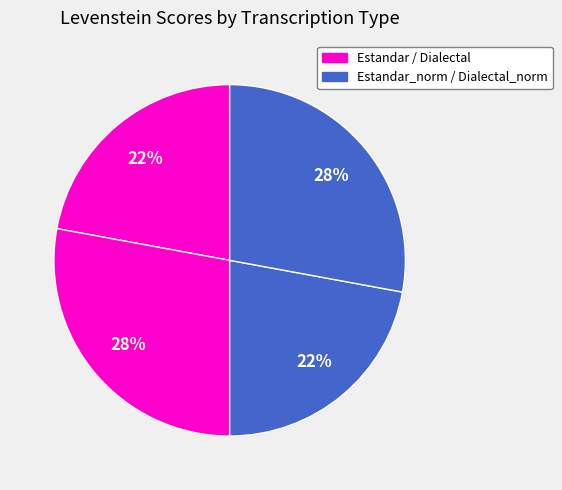

Which slice is the smallest?

Estandar